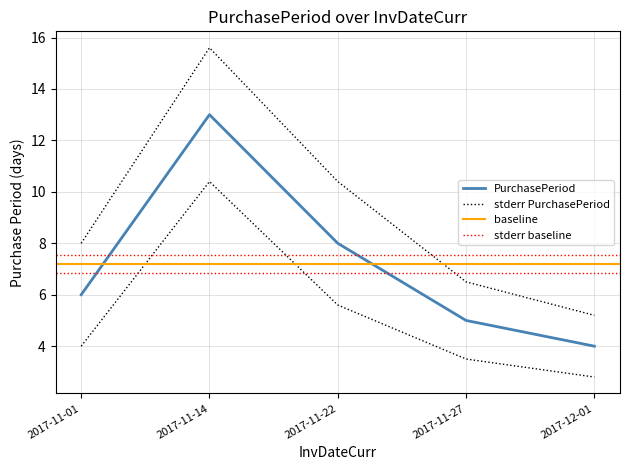

Is this an area chart (filled region under the line)?

No